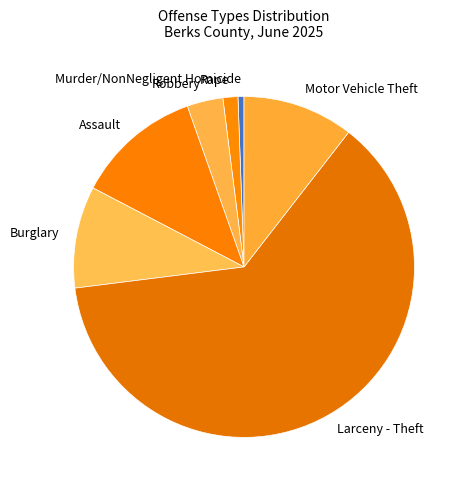

What is the ratio of the value at Burglary to the value at Murder/NonNegligent Homicide?

17.0